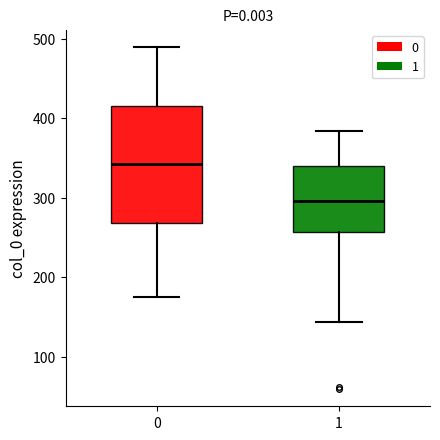

Which box's median line is the lowest?

1